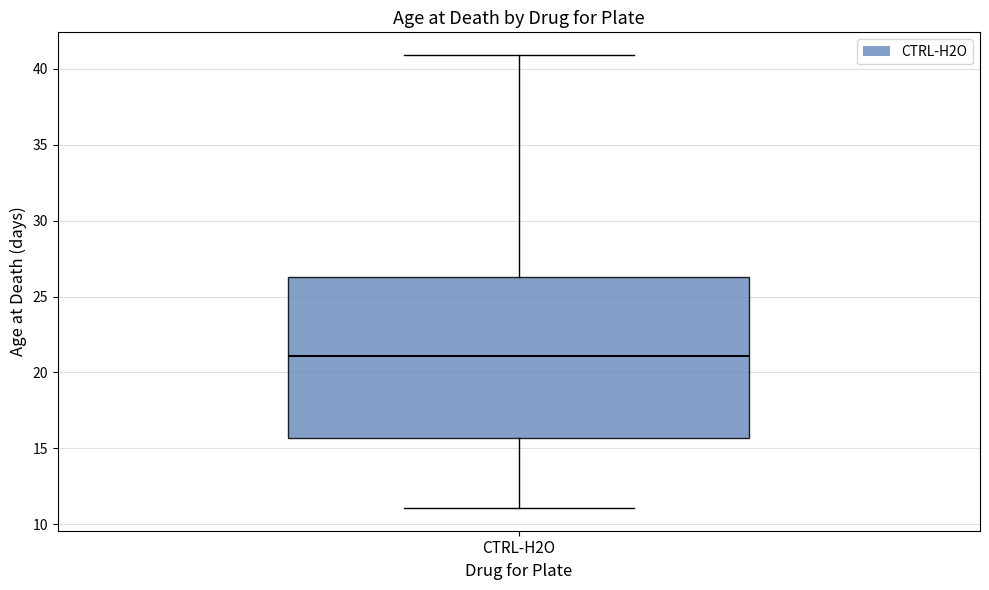

Read this box plot against the y-axis: the position of the median line, the range covered by the box, and the ends of both whiskers. The values are not printed on the chart, so give them approximately, as read against the axis.

median 21.0, box 15.5 to 26.5, whiskers 11.0 to 41.0